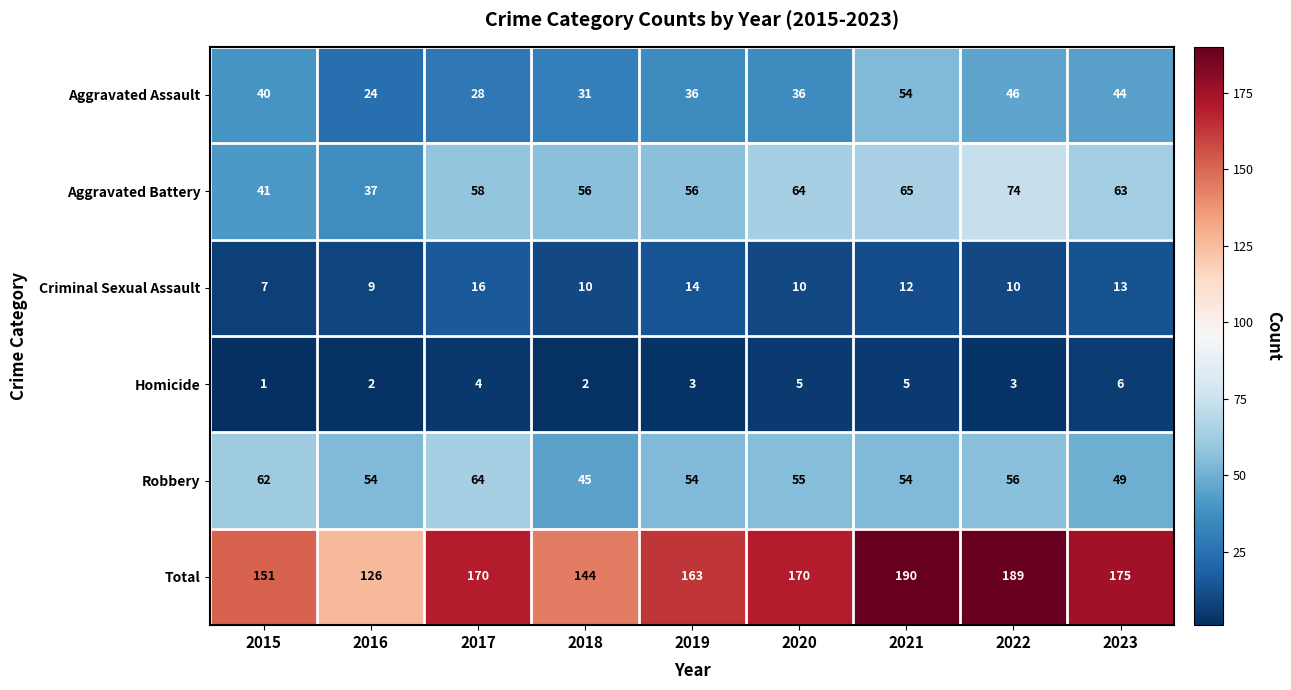

True or false: Homicide has a value of 1 at 2022.

False